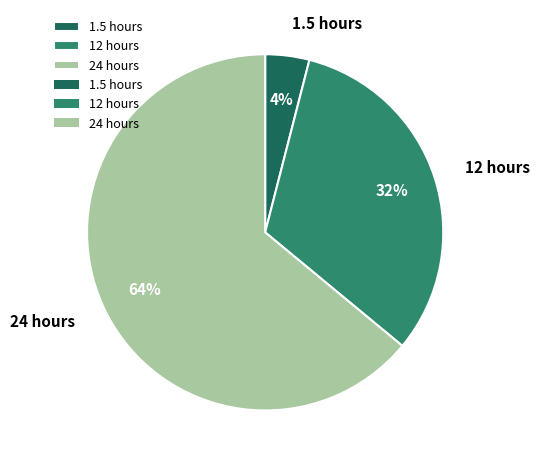

To the nearest percent, what portion does 12 hours represent?

32%